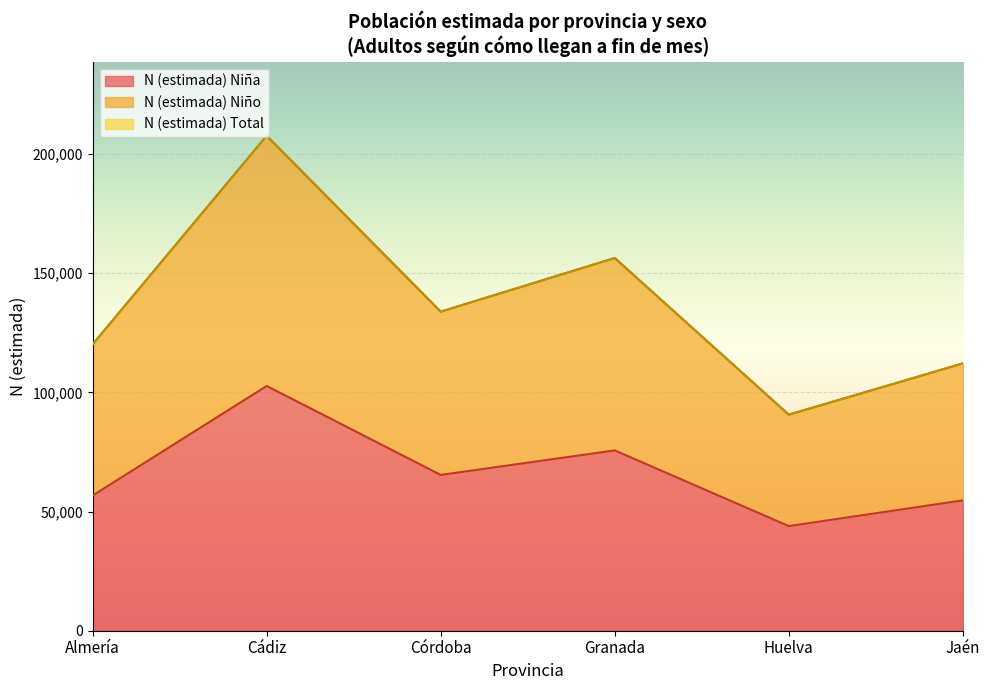

Is the value of N (estimada) Niño at Granada greater than the value of N (estimada) Niña at Córdoba?

Yes